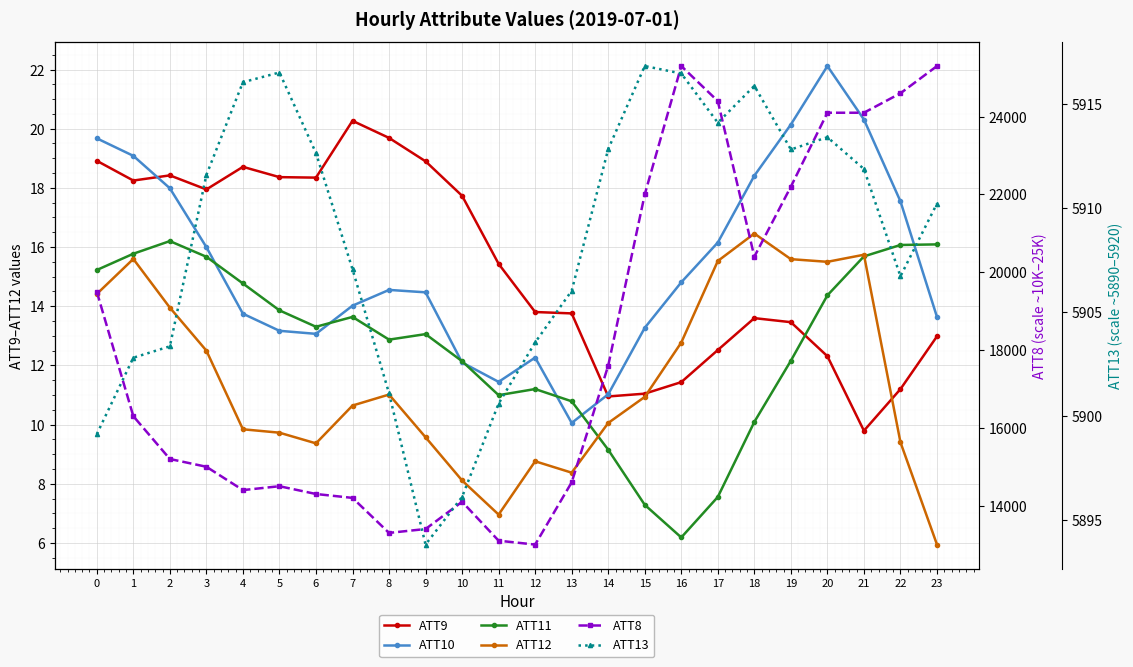

What is the value of the ATT10 point at the 4th from the left?

16.0